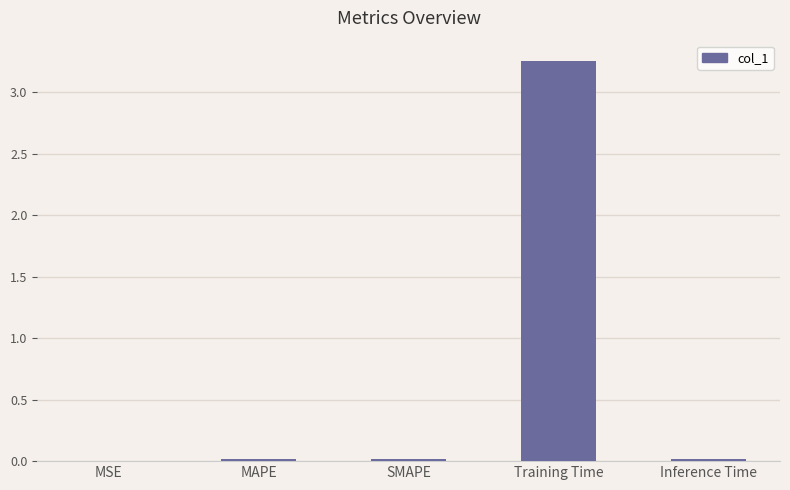

Is it true that the value at SMAPE is 0.0?

True